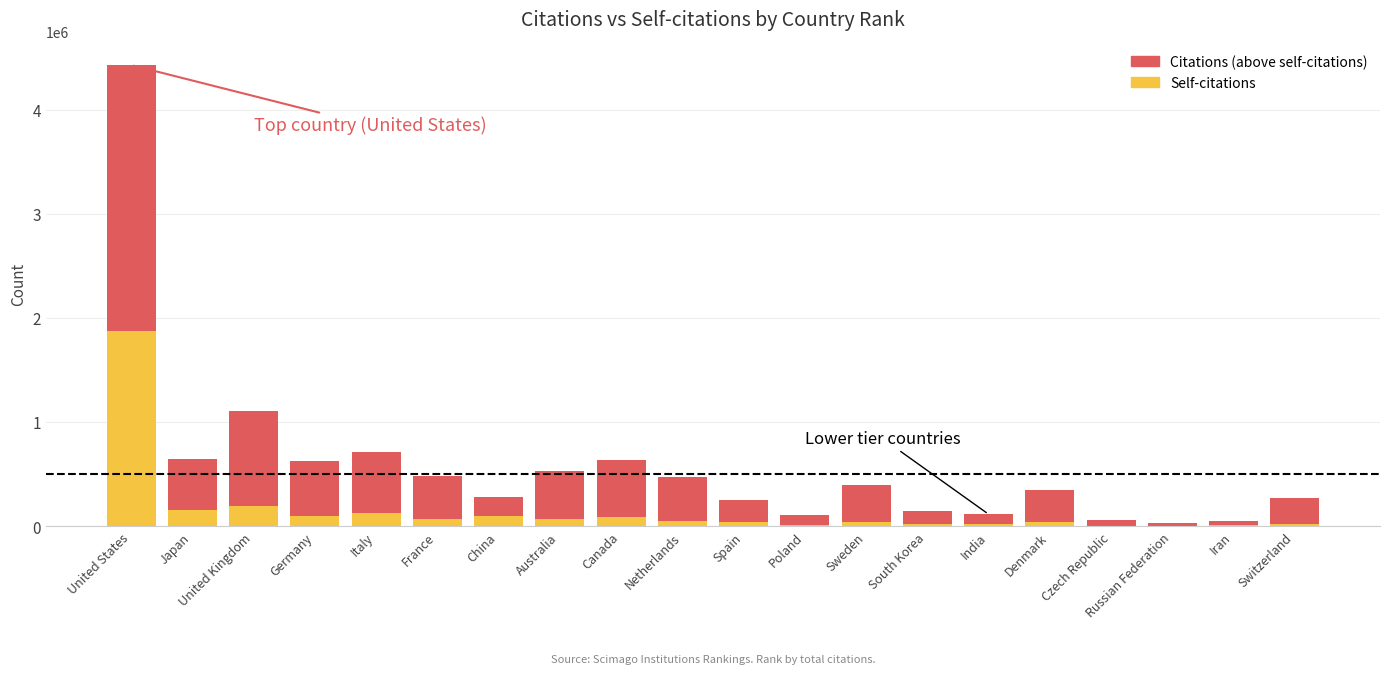

What is the highest value of the Self-citations series?

1876939